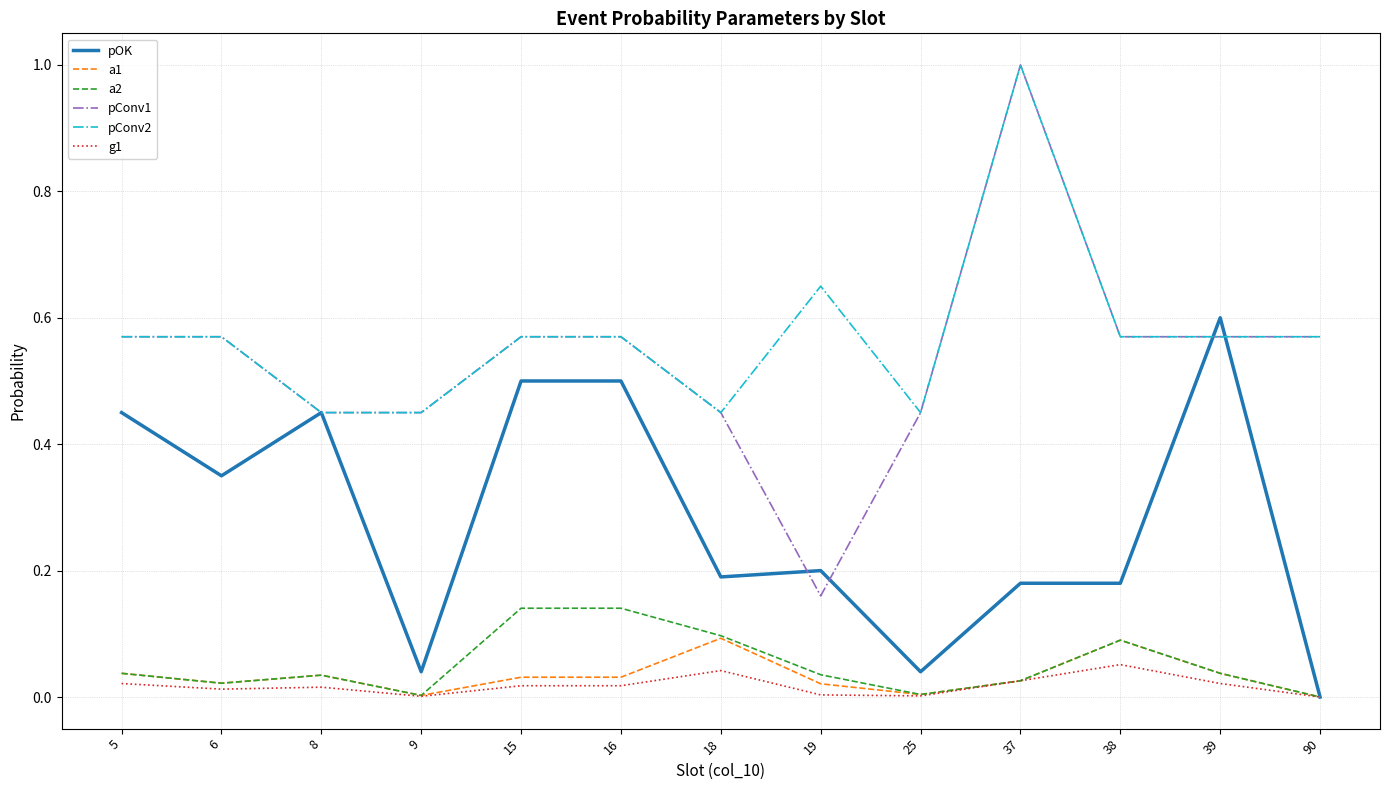

The pConv1 series shows 0.5 at 25. True or false?

True